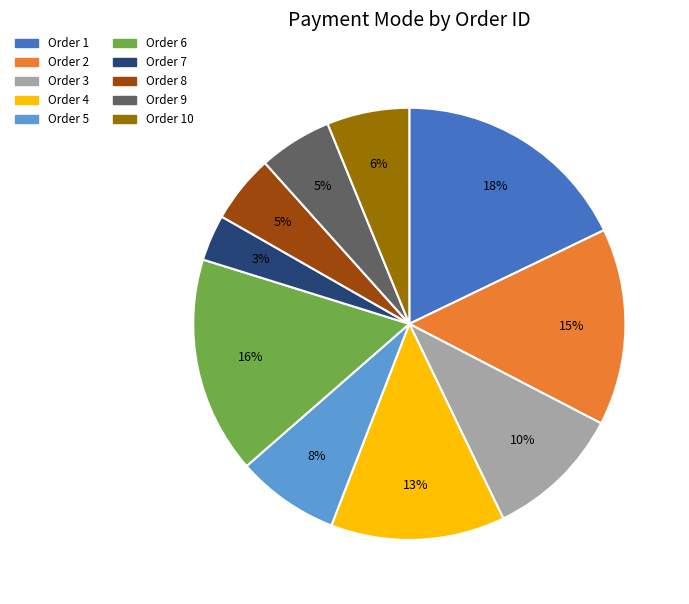

Is there any slice that represents more than half of the pie?

No